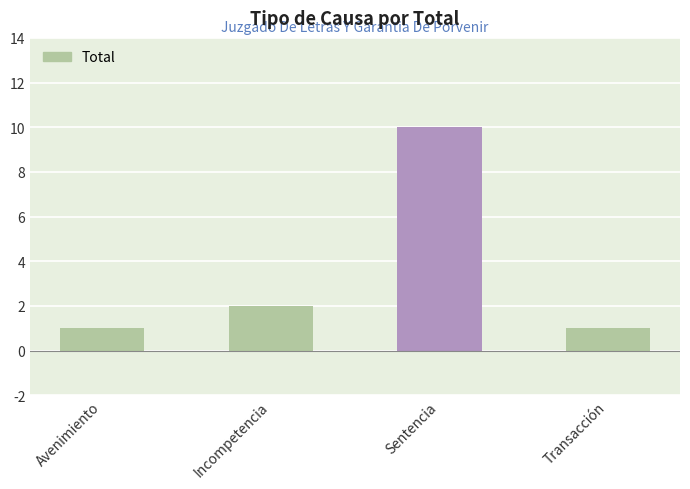

Where is the data nearest to the value 5?

Incompetencia